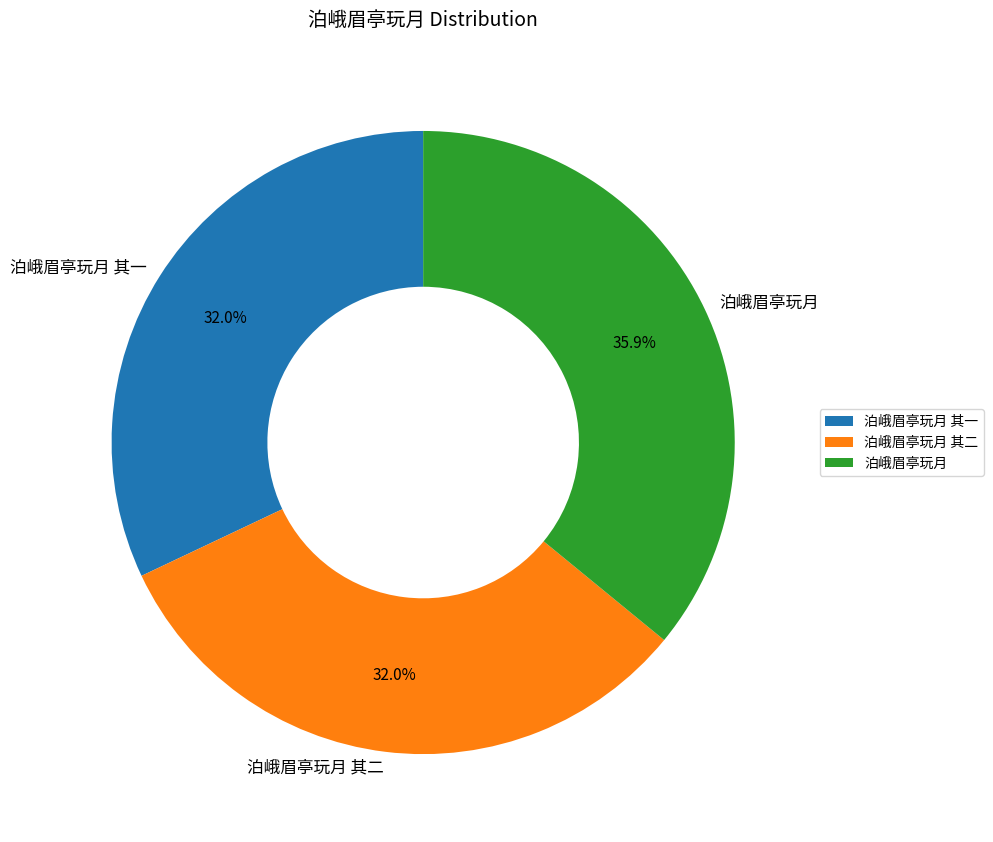

Does 泊峨眉亭玩月 其二 represent more than half of the total?

No